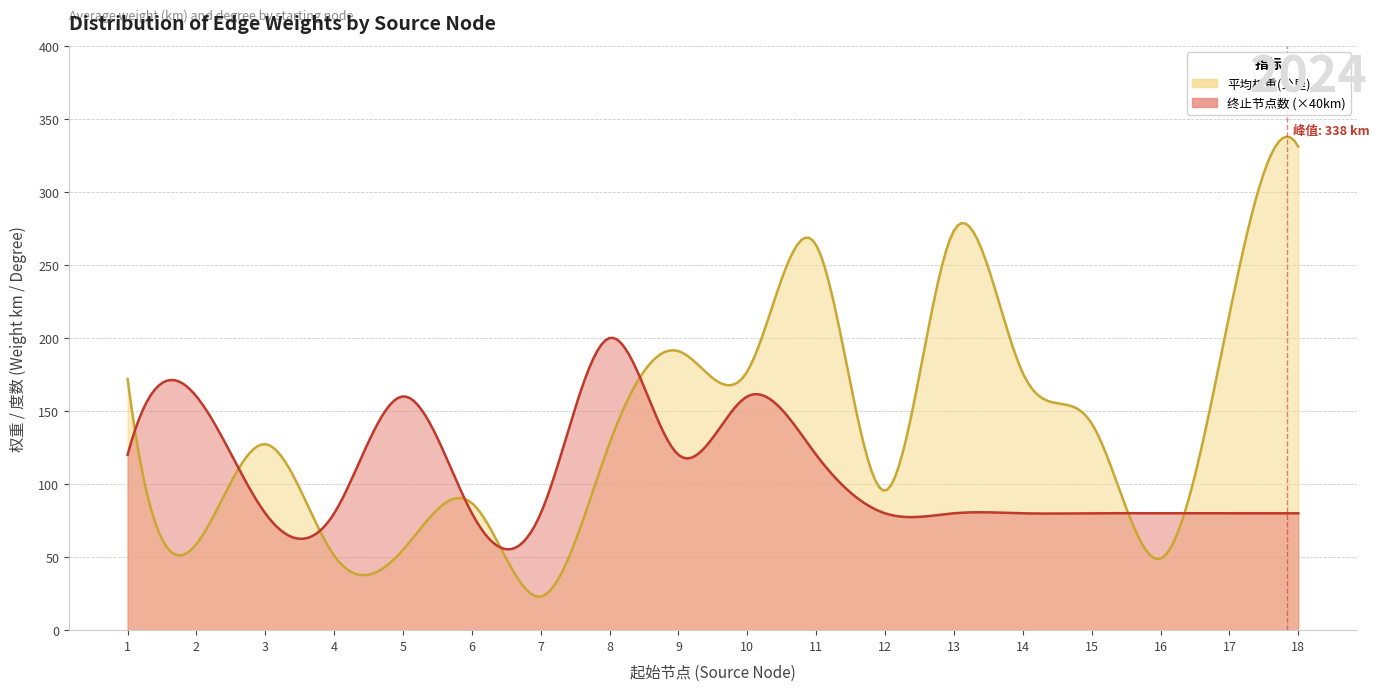

Reading right to left, list all the values displayed in this chart.

平均权重(公里): 331.0	216.0	49.0	141.5	176.0	273.5	95.5	263.5	177.2	191.0	128.0	23.0	87.0	55.0	51.0	127.3	59.0	172.0
终止节点数: 2.0	2.0	2.0	2.0	2.0	2.0	2.0	3.0	4.0	3.0	5.0	2.0	2.0	4.0	2.0	2.0	4.0	3.0